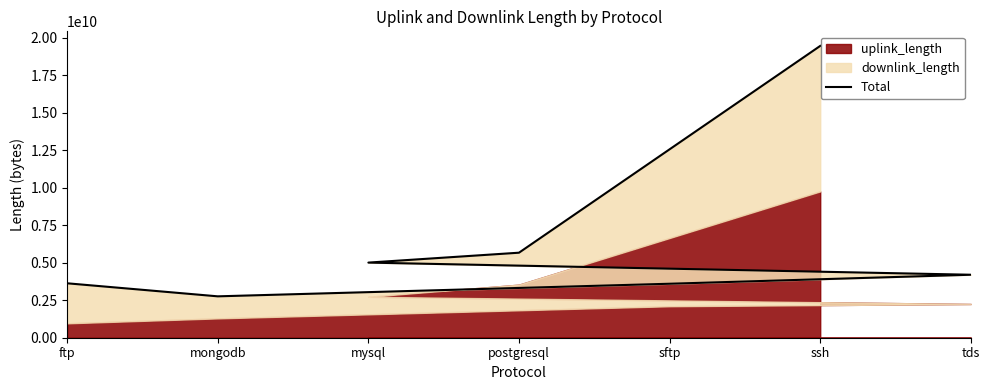

What is the difference between the values at sftp and mysql?

1410111774